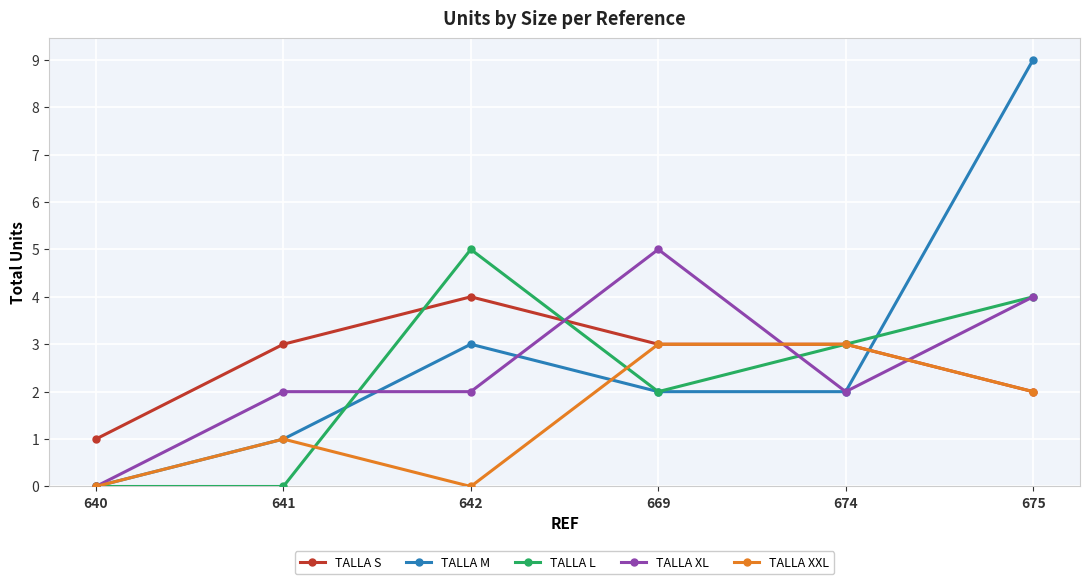

In TALLA L, how many points are higher than both neighbors (excluding endpoints)?

1